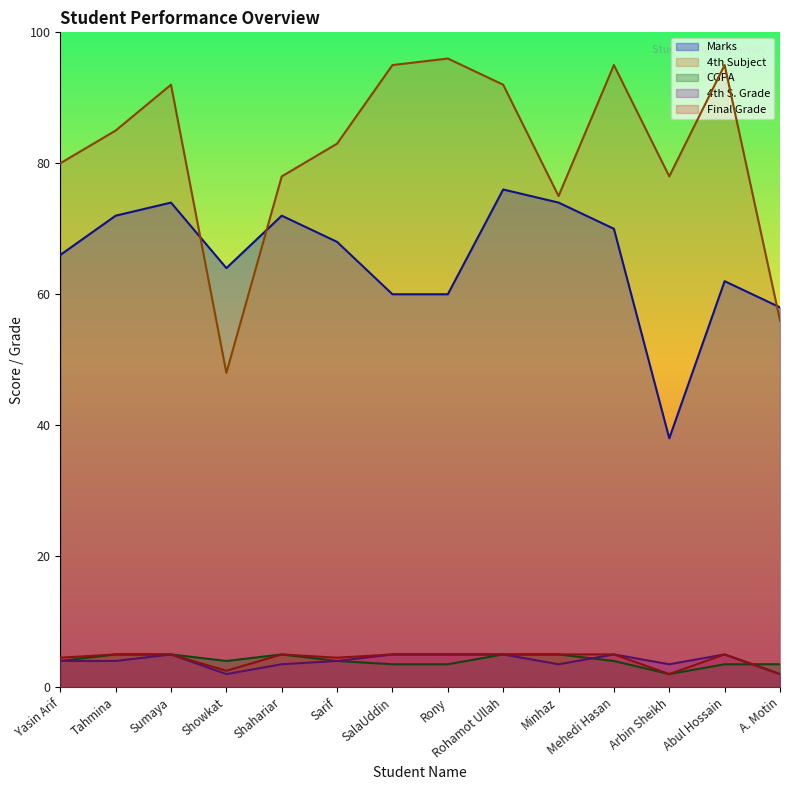

Rank the series by their maximum value, from lowest to highest.

CGPA, 4th S. Grade, Final Grade, Marks, 4th Subject